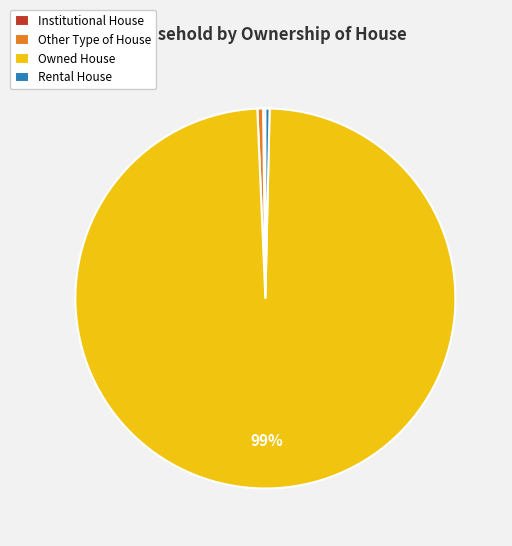

Approximately how many times larger is the value at Other Type of House compared to Rental House?

1.4